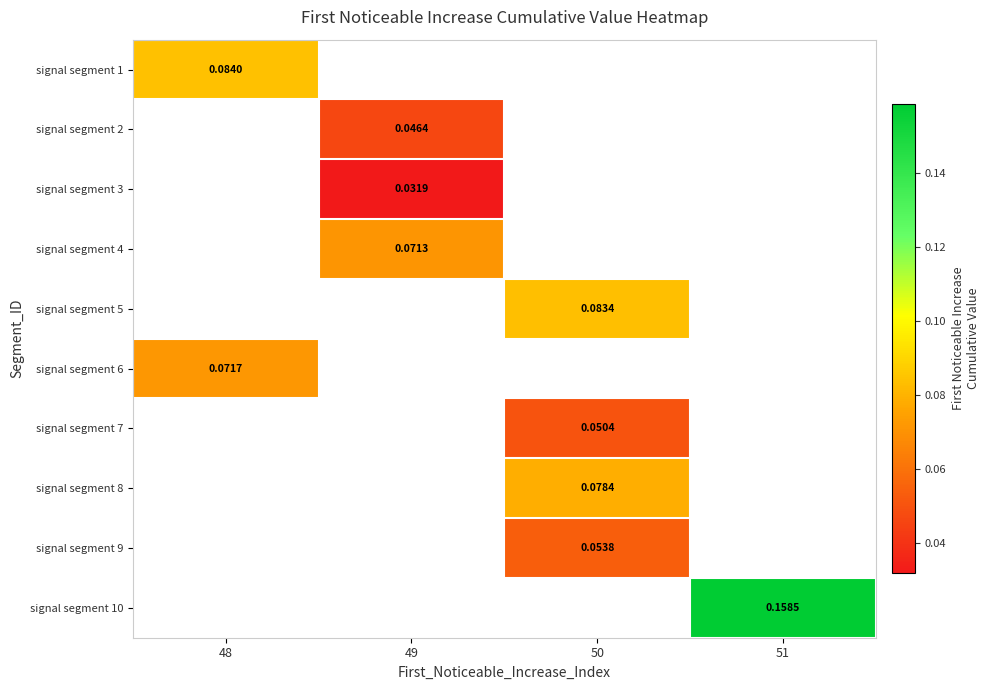

List the labels in order of signal segment 3 value, largest first.

48, 49, 50, 51